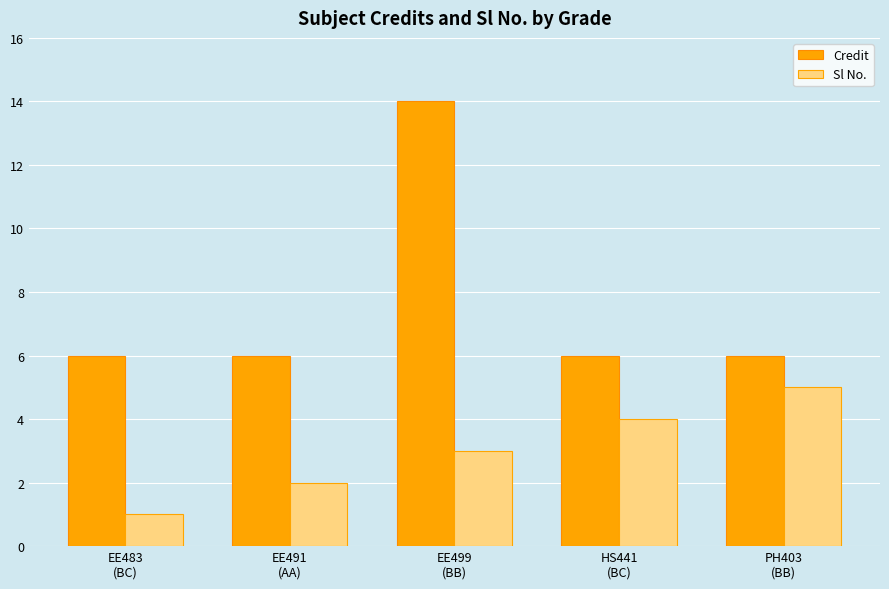

List the series in order of their overall mean, highest first.

Credit, Sl No.